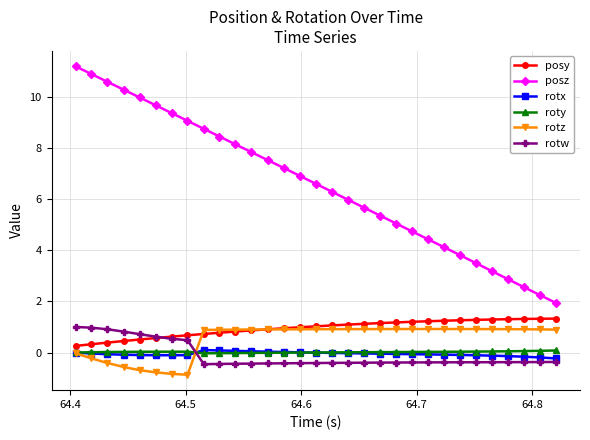

What is the average value of the posz series?

6.6